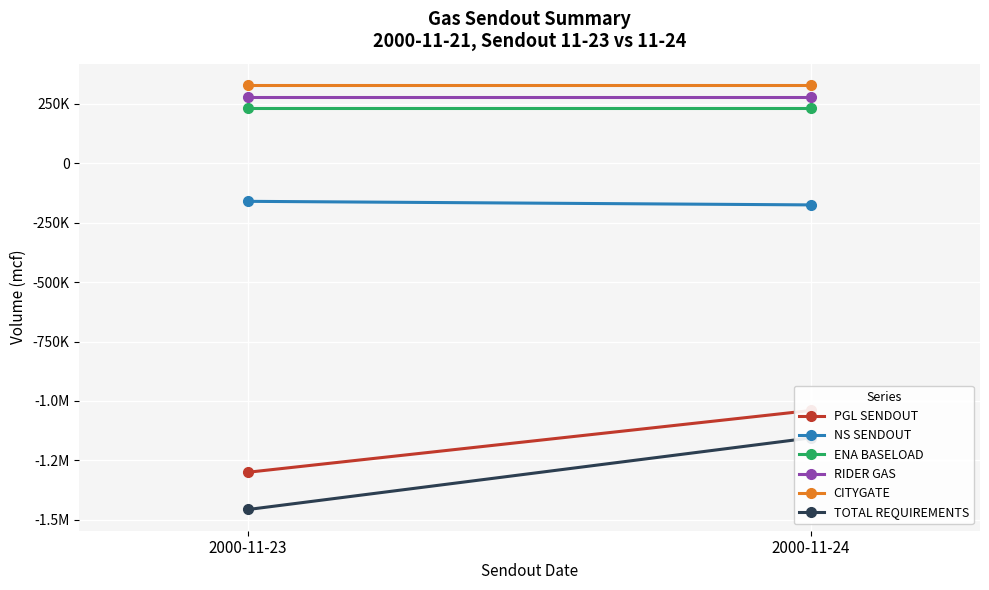

What is the sum of the TOTAL REQUIREMENTS values at 2000-11-23 and 2000-11-24?

-2612212